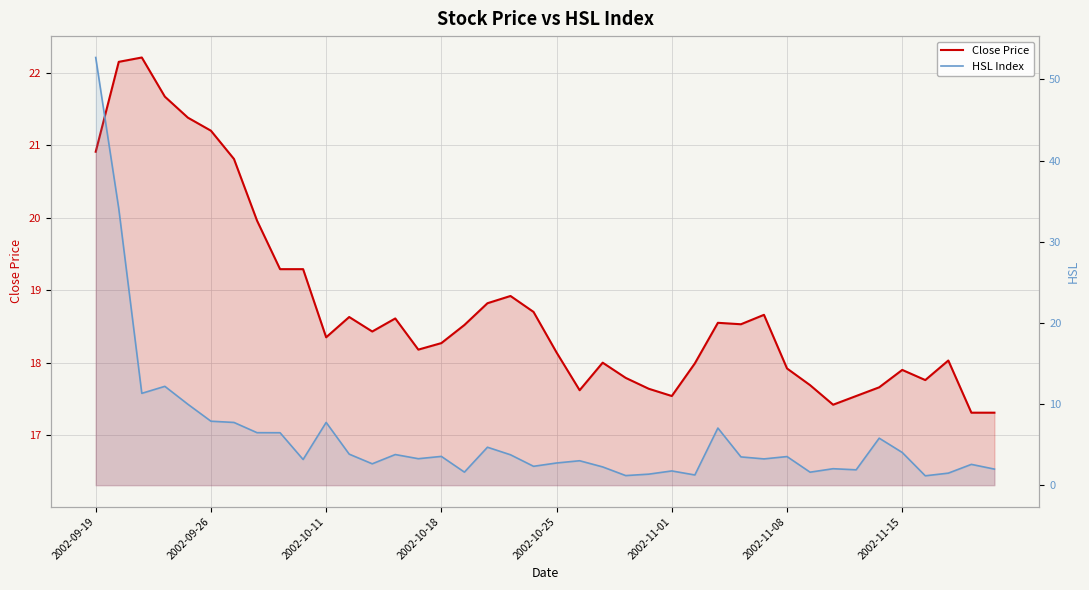

At which category is the sum across all series the highest?

2002-09-19